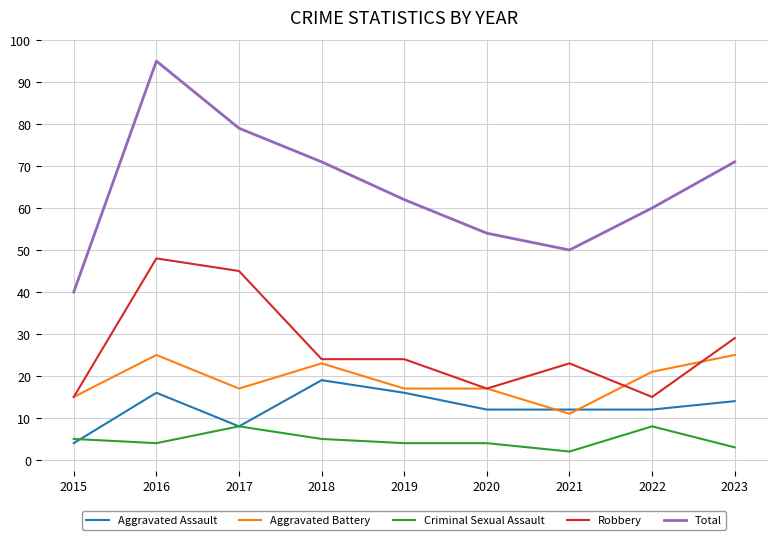

True or false: Criminal Sexual Assault has a value of 5 at 2015.

True